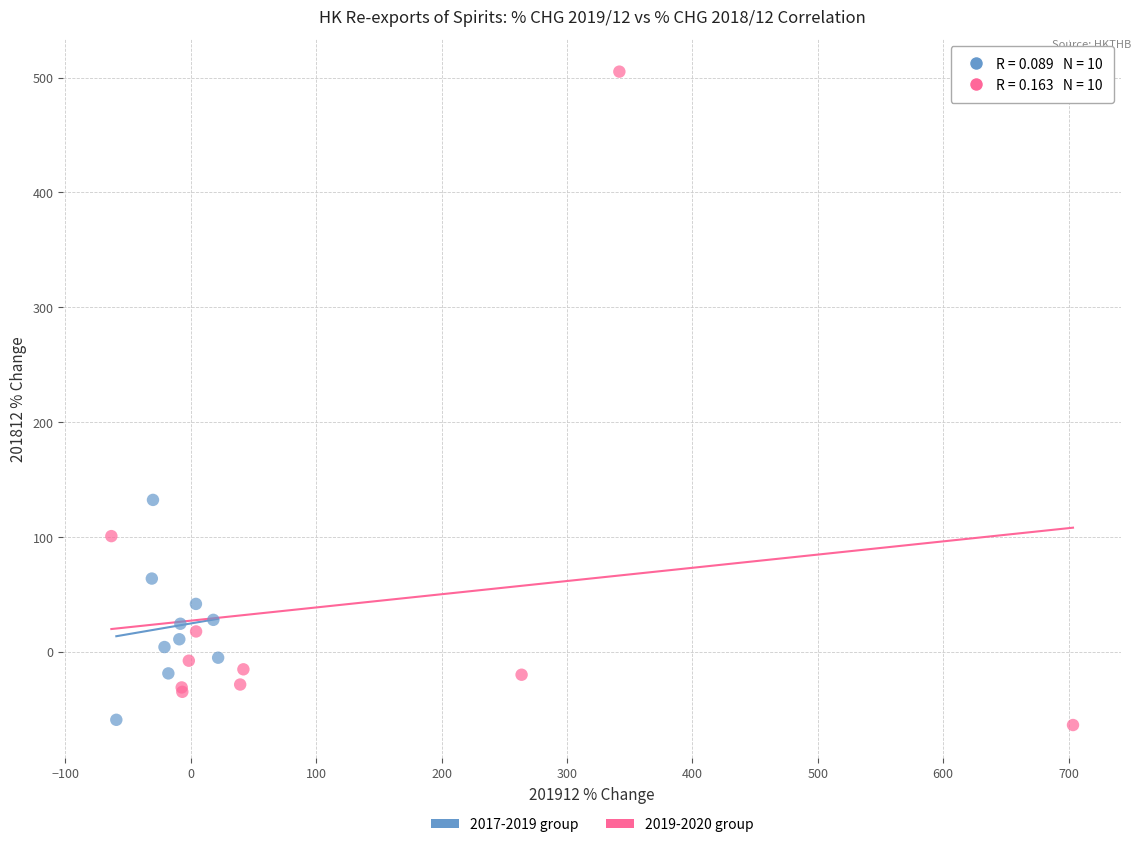

Which series contains the highest Y value?

2019-2020 group